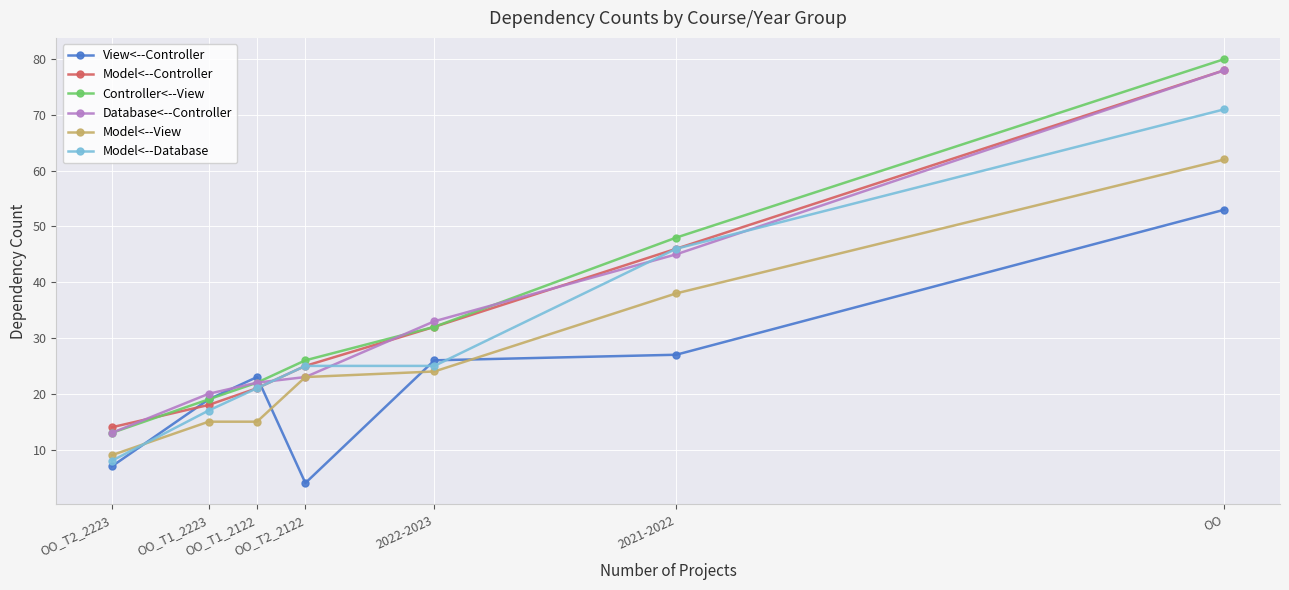

Between OO_T2_2223 and OO_T1_2122, which series saw the biggest shift?

View<--Controller